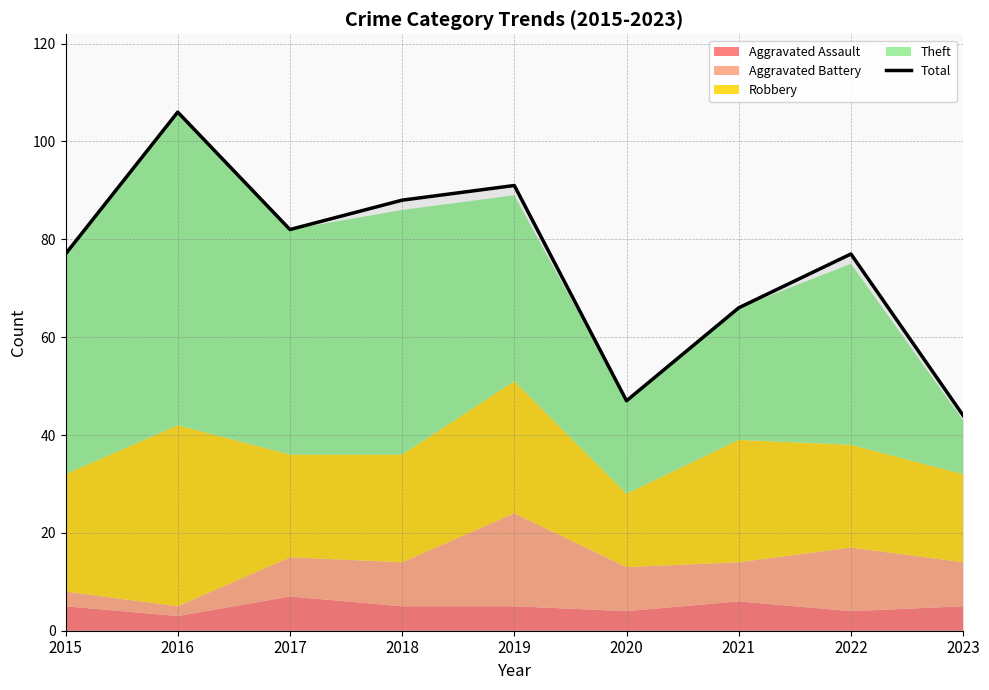

What is the minimum value shown in the chart?

44